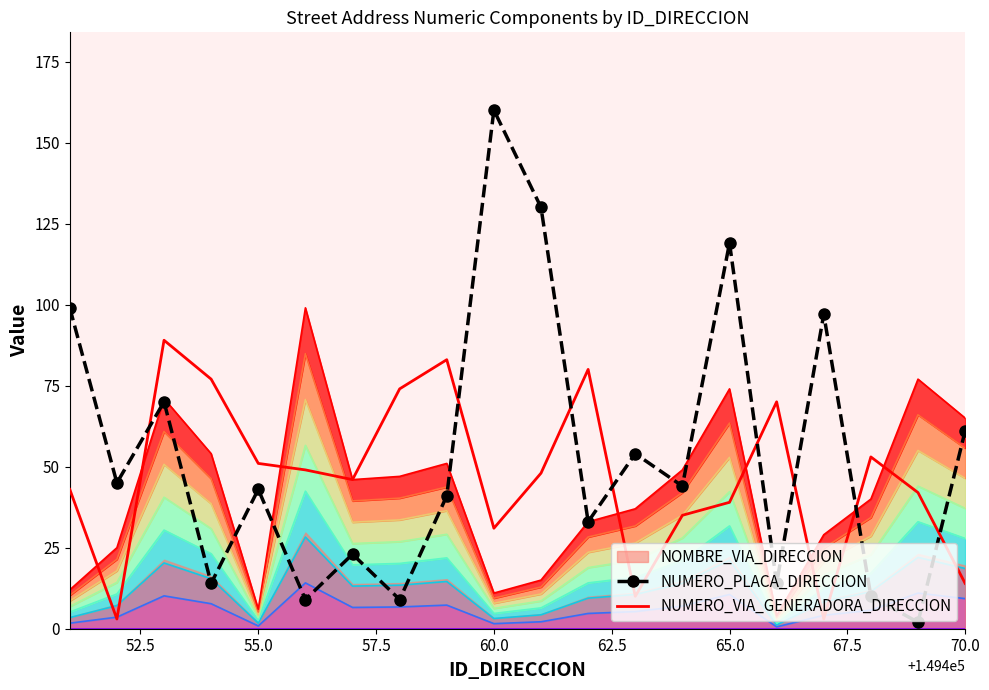

How many interior local valleys does the NUMERO_VIA_GENERADORA_DIRECCION series have?

5